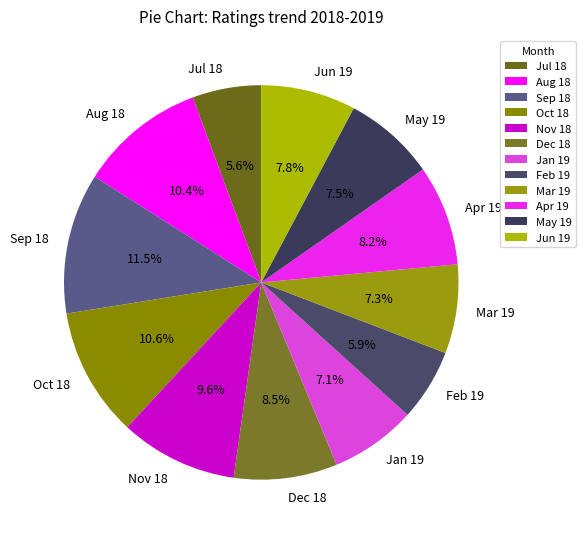

What percentage do Oct 18 and May 19 together represent?

18.1%